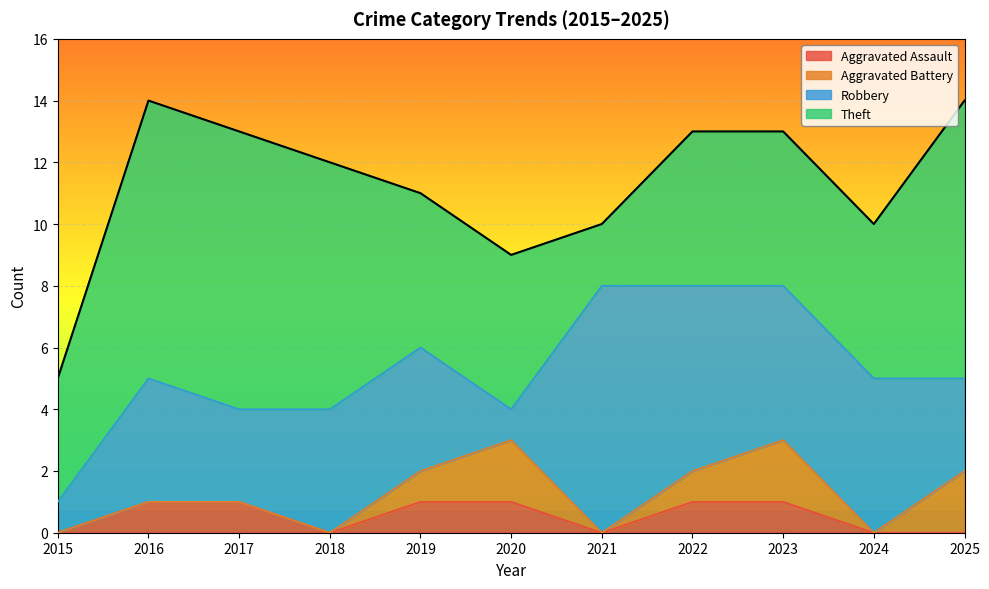

At which category is the sum across all series the highest?

2016